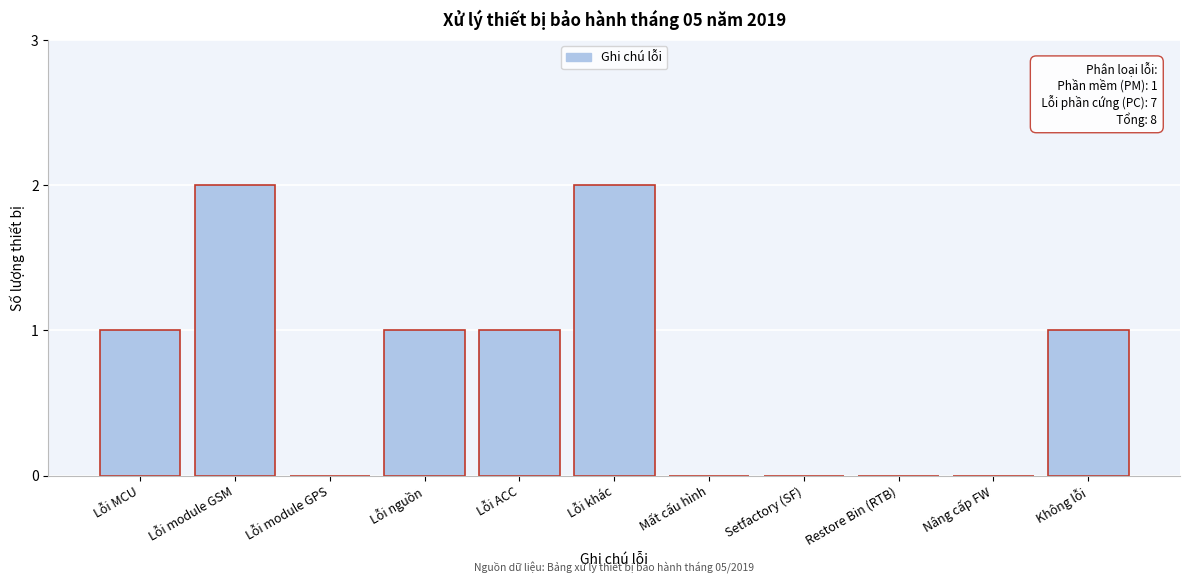

Reading left to right, list all the values displayed in this chart.

Lỗi MCU=1	Lỗi module GSM=2	Lỗi module GPS=0	Lỗi nguồn=1	Lỗi ACC=1	Lỗi khác=2	Mất cấu hình=0	Setfactory (SF)=0	Restore Bin (RTB)=0	Nâng cấp FW=0	Không lỗi=1